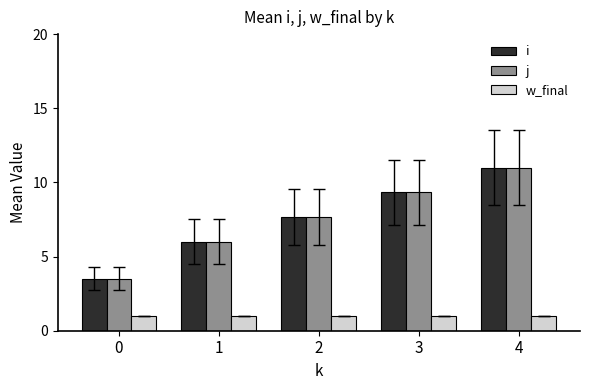

What are all the series names shown in the legend?

i, j, w_final